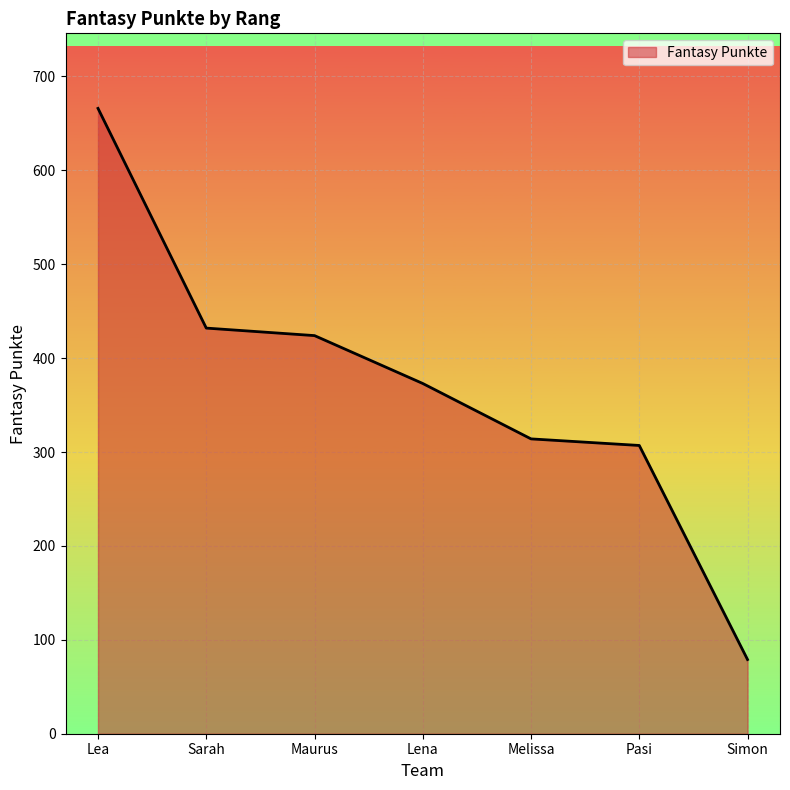

What is the difference between the maximum and second lowest values?

359